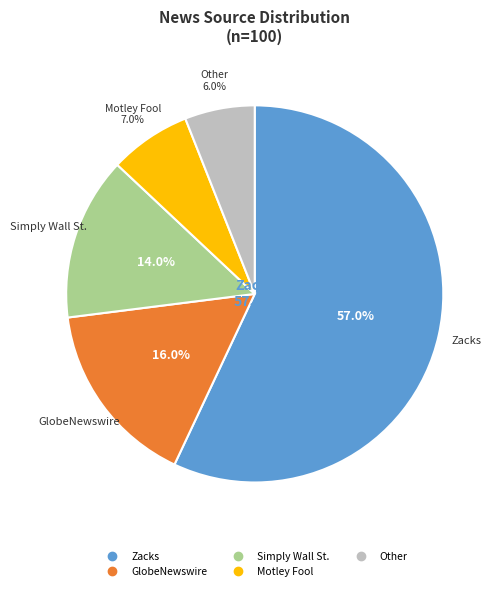

To the nearest percent, what is the average slice percentage?

20%